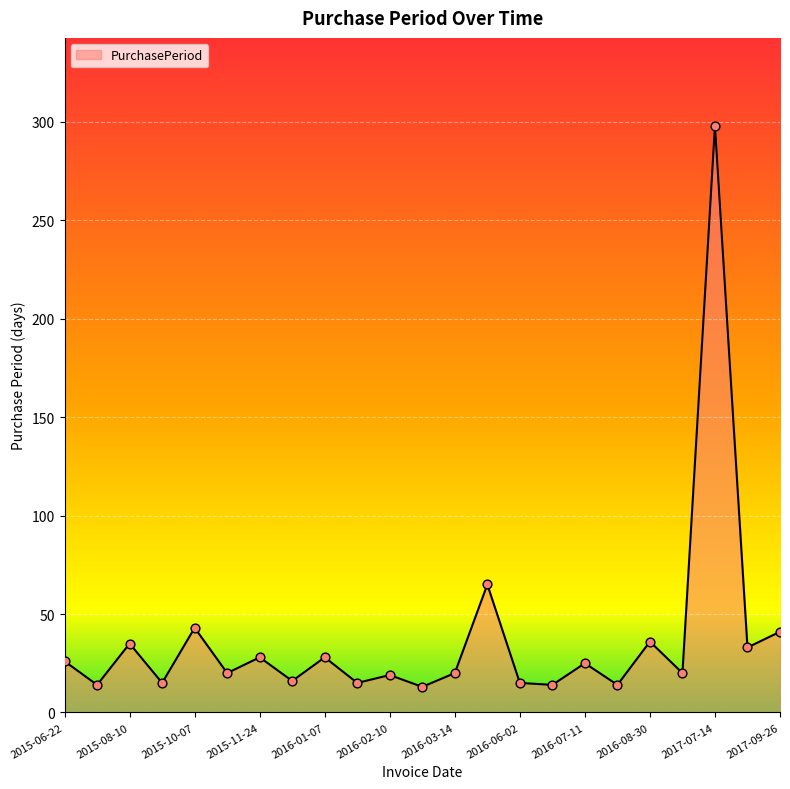

What is the maximum value shown in the chart?

298